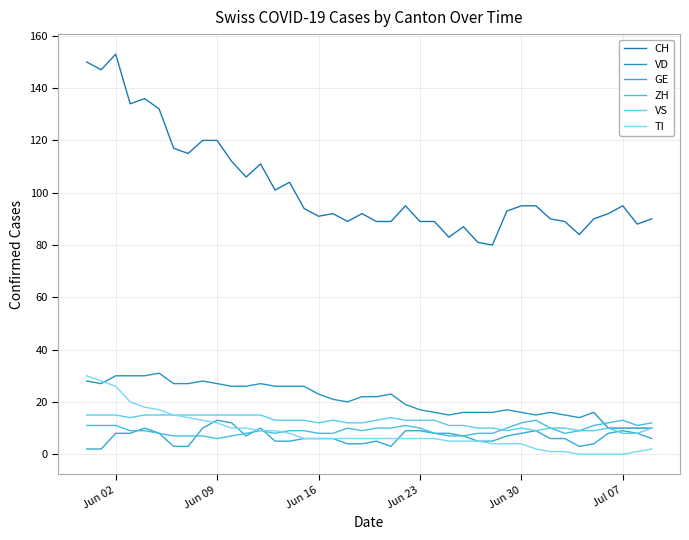

Is this an area chart (filled region under the line)?

No